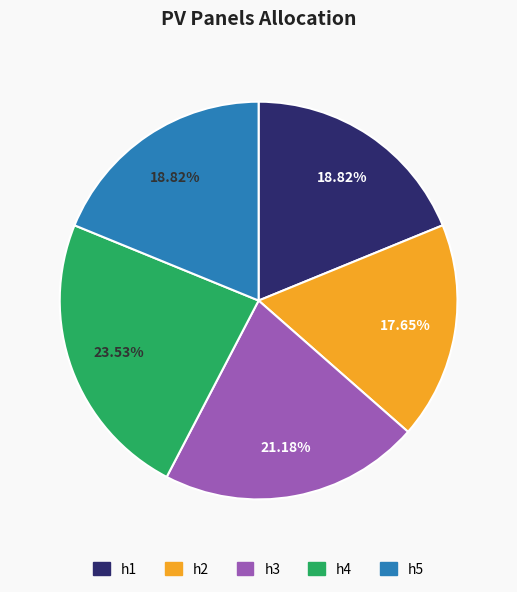

Do h2 and h4 together represent more than half of the pie?

No